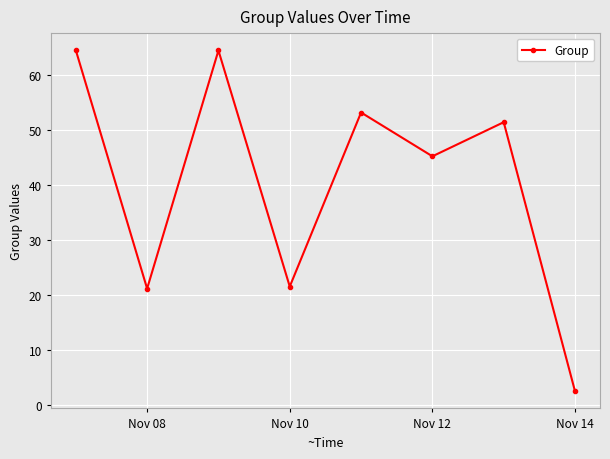

Reading right to left, transcribe all the data shown in this chart.

2.5	51.4	45.2	53.2	21.5	64.5	21.2	64.5